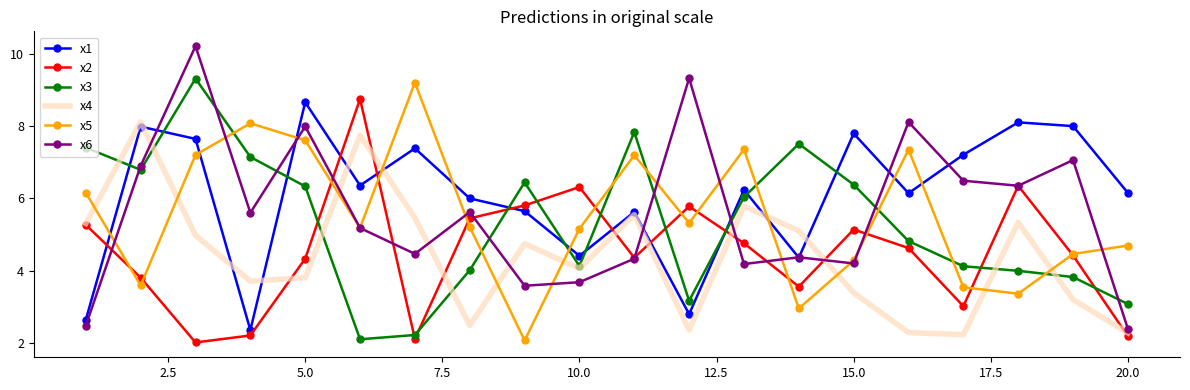

What is the highest value of the x6 series?

10.2